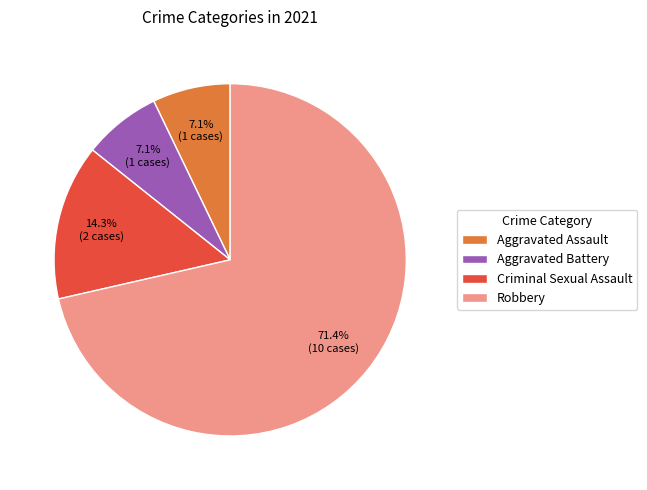

Does any single category account for the majority?

Yes